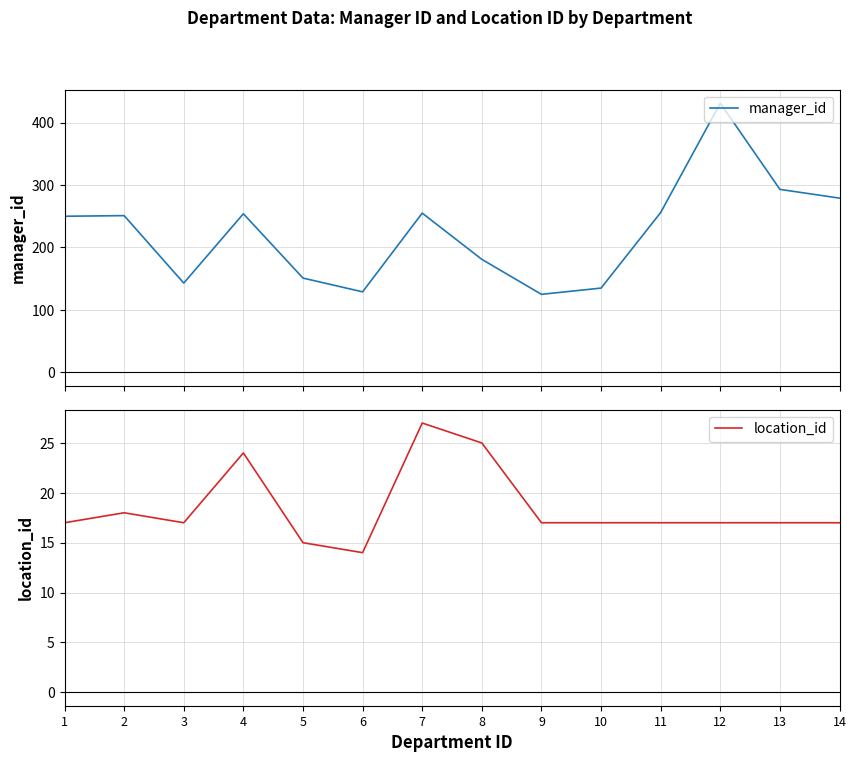

What is the difference between the highest and lowest values at 3?

126